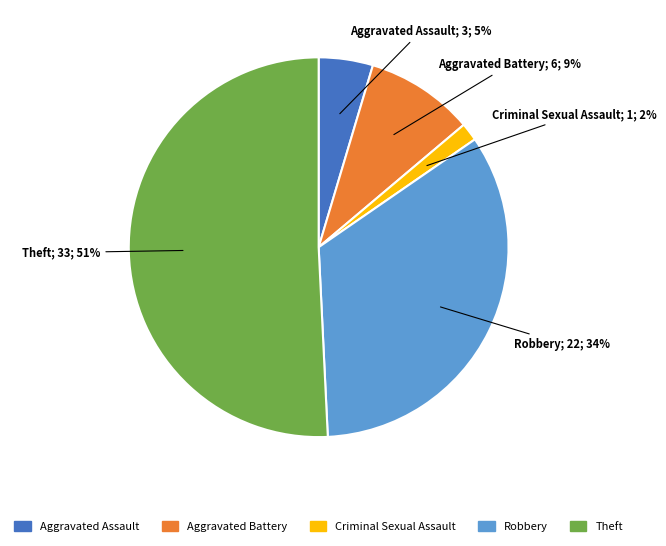

To the nearest percent, what is the average slice percentage?

20%